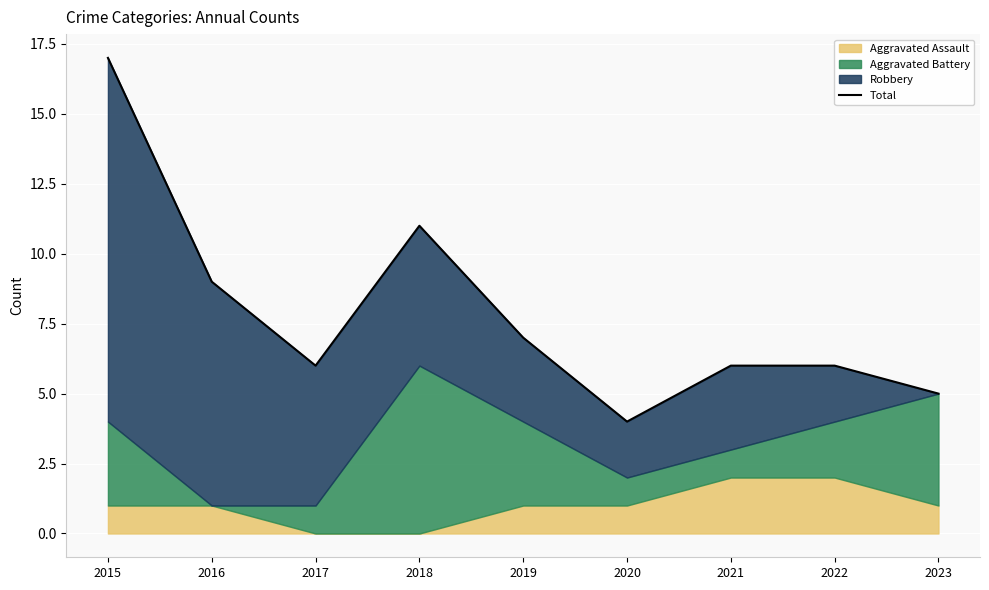

How many lines are shown in the chart?

1